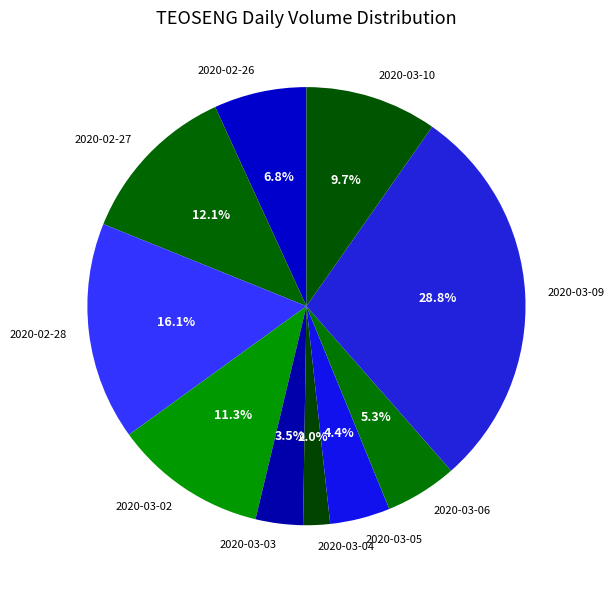

Does 2020-03-04 account for over 50% of the chart?

No